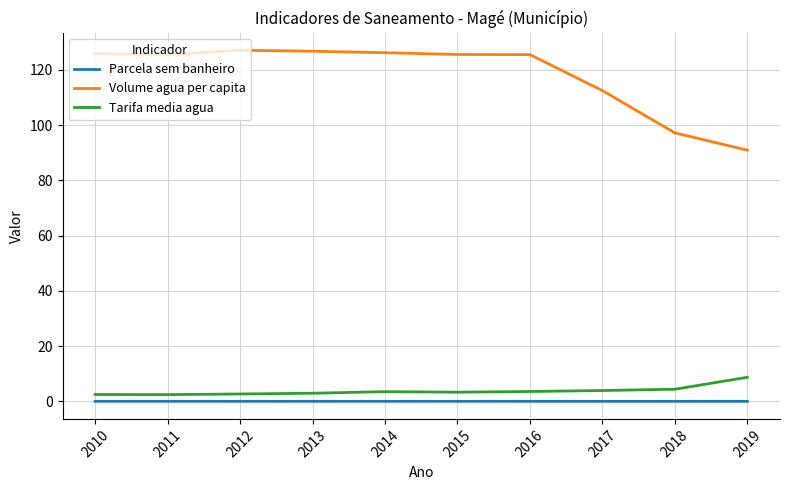

True or false: Volume agua per capita and Parcela sem banheiro intersect in this chart.

False